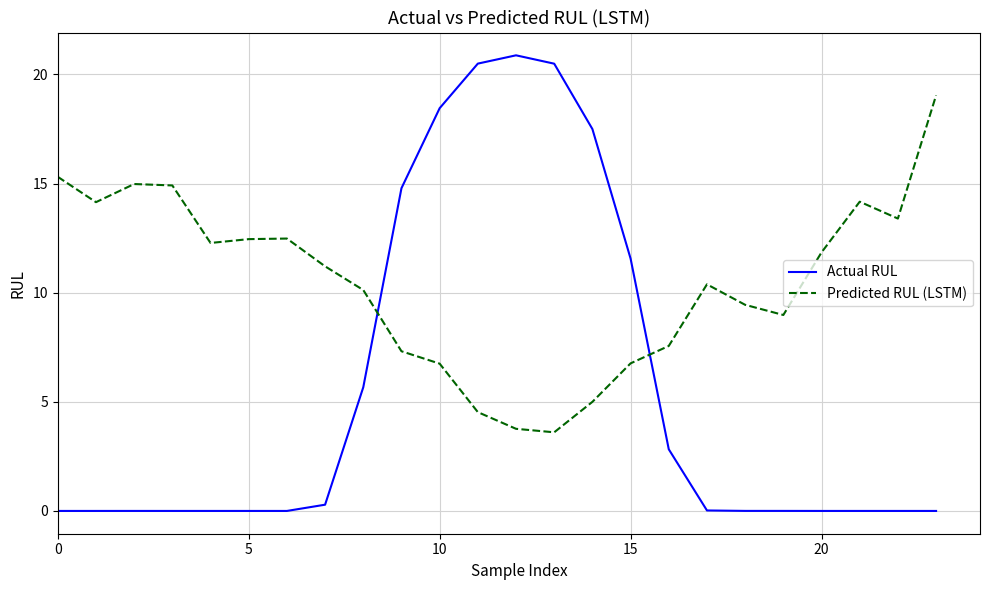

What are all the series names shown in the legend?

Actual RUL, Predicted RUL (LSTM)